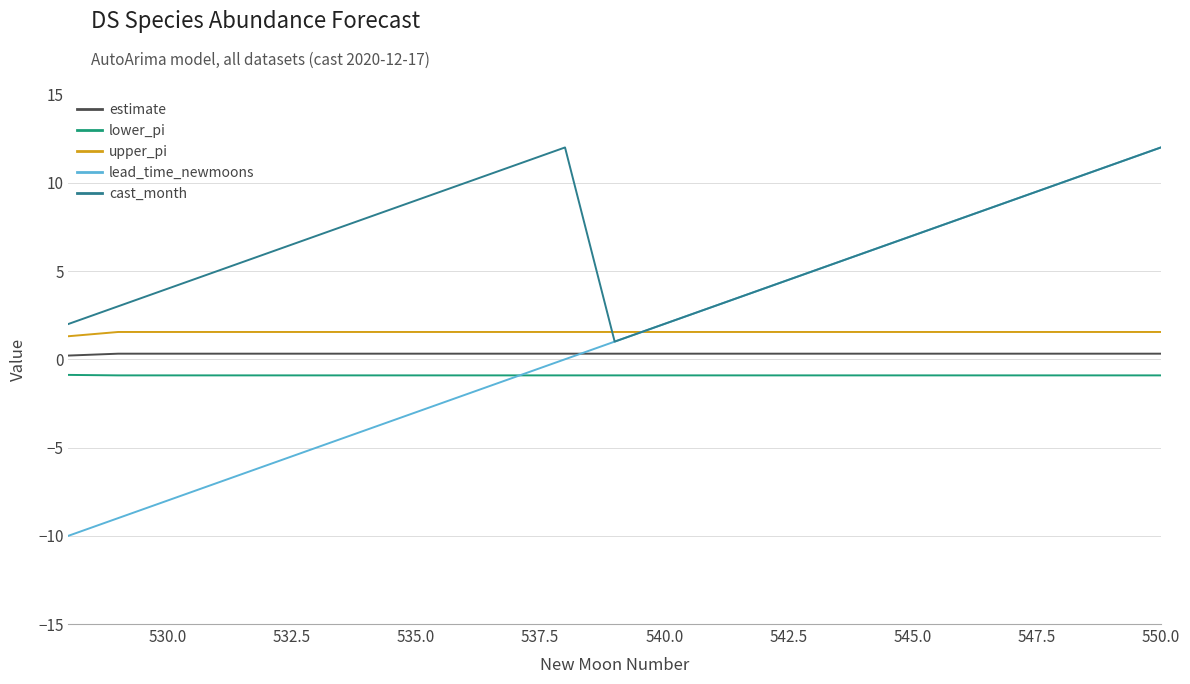

Which series has the largest total across all categories?

cast_month